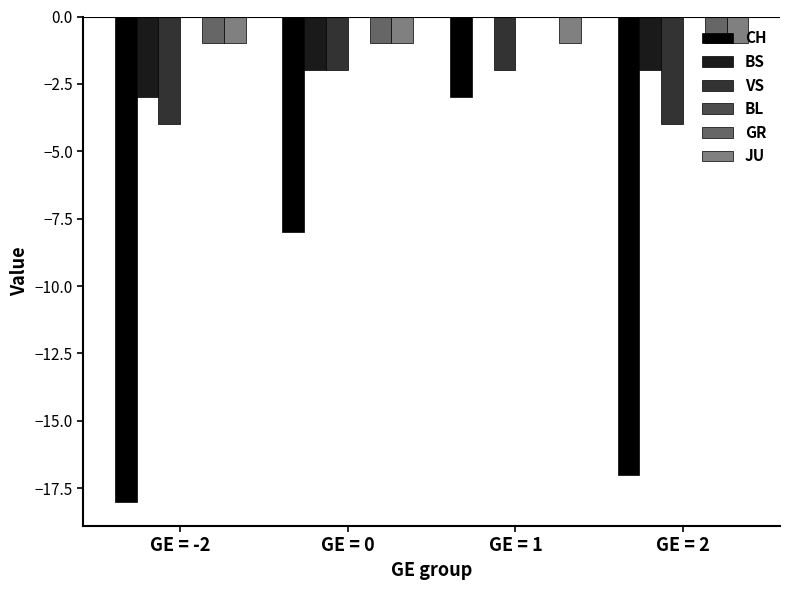

Reading left to right, transcribe all the data shown in this chart.

CH: GE = -2=-18	GE = 0=-8	GE = 1=-3	GE = 2=-17
BS: GE = -2=-3	GE = 0=-2	GE = 1=0	GE = 2=-2
VS: GE = -2=-4	GE = 0=-2	GE = 1=-2	GE = 2=-4
GR: GE = -2=-1	GE = 0=-1	GE = 1=0	GE = 2=-1
JU: GE = -2=-1	GE = 0=-1	GE = 1=-1	GE = 2=-1